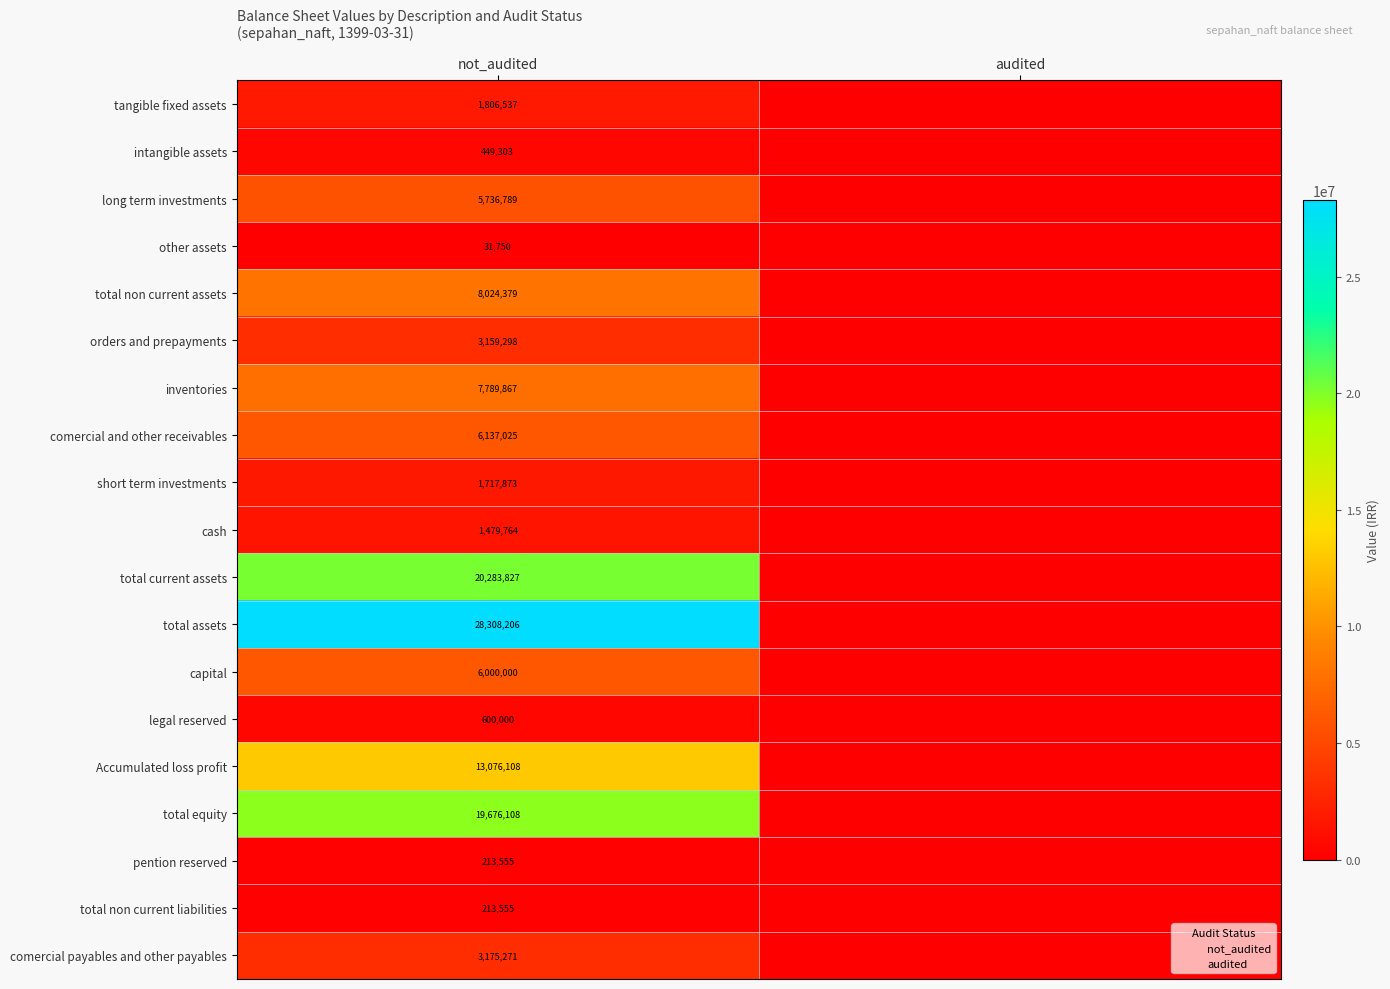

List the labels in order of short_term_investments value, largest first.

not_audited, audited